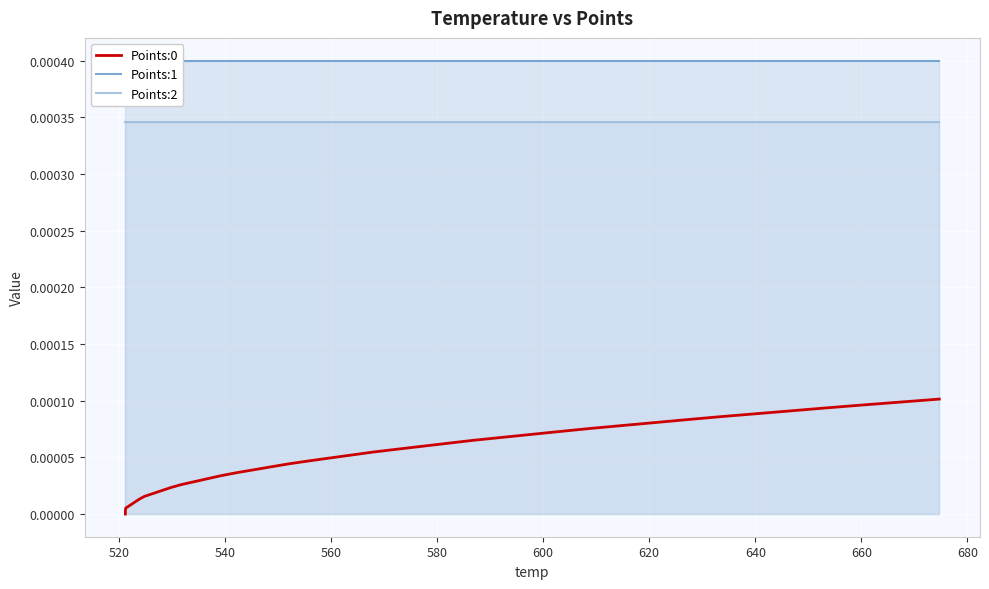

Is the value of Points:0 at 680 greater than the value of Points:2 at 35?

No